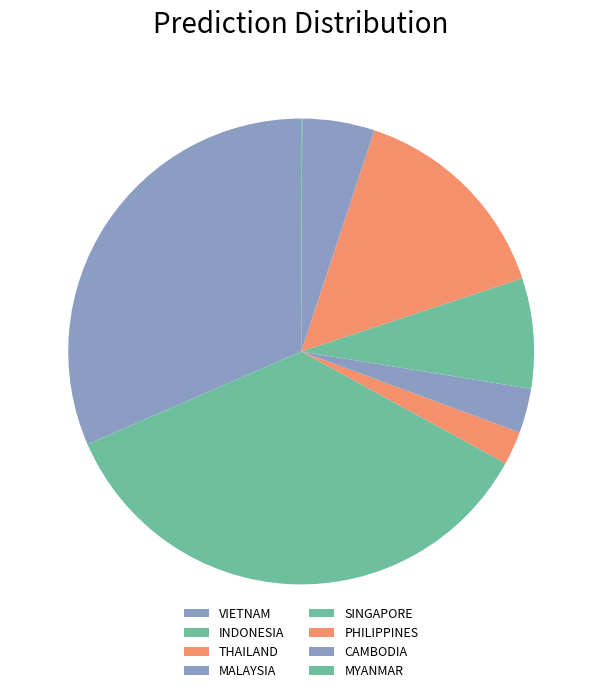

How much of the chart is everything except VIETNAM?

68.5%